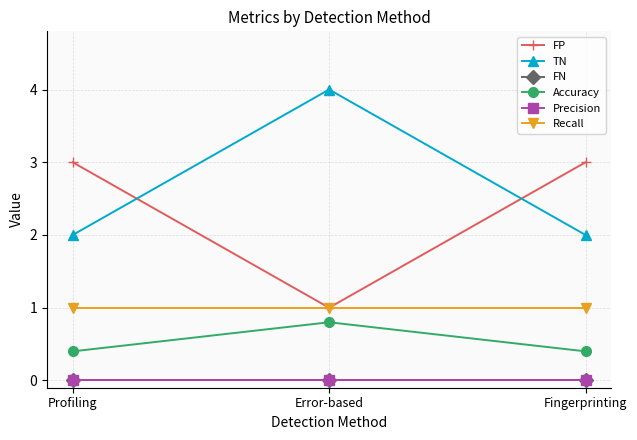

Which series has the largest total across all categories?

TN